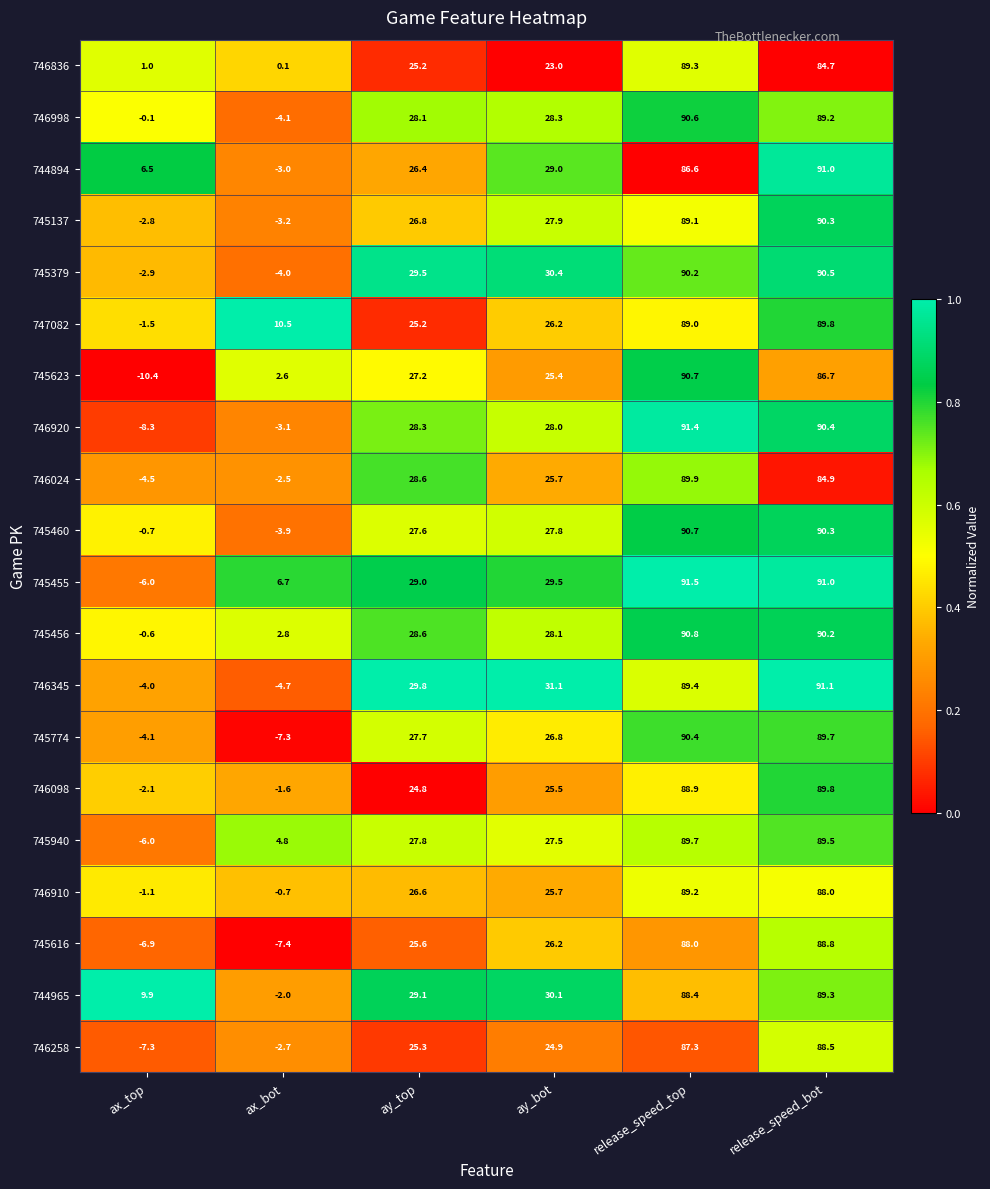

The value of 745456 at ax_bot is 2.8. True or false?

True